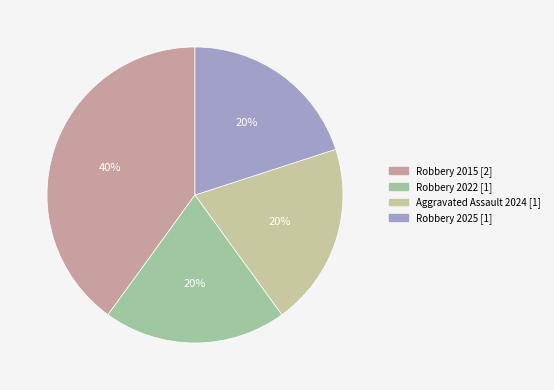

Combined, what portion of the pie is Robbery 2022 and Aggravated Assault 2024?

40.0%